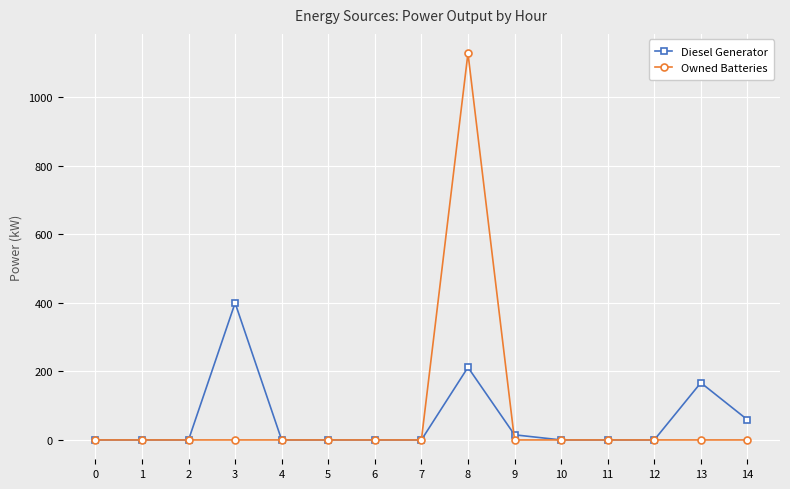

True or false: Diesel Generator has a value of 400.0 at 3.

True